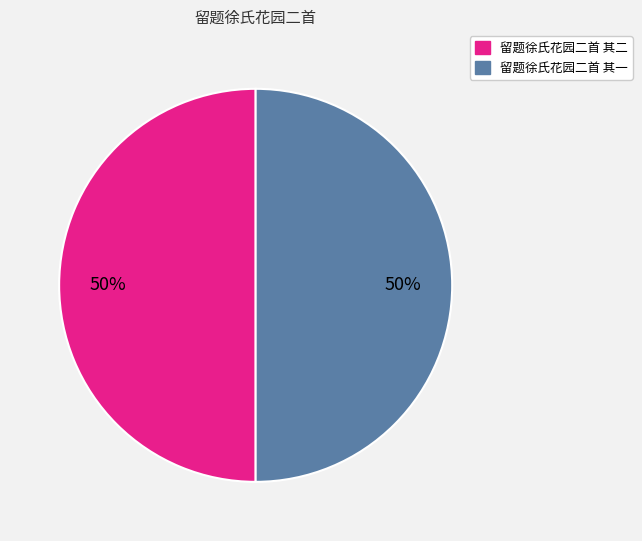

Do 留题徐氏花园二首 其二 and 留题徐氏花园二首 其一 together represent more than half of the pie?

Yes